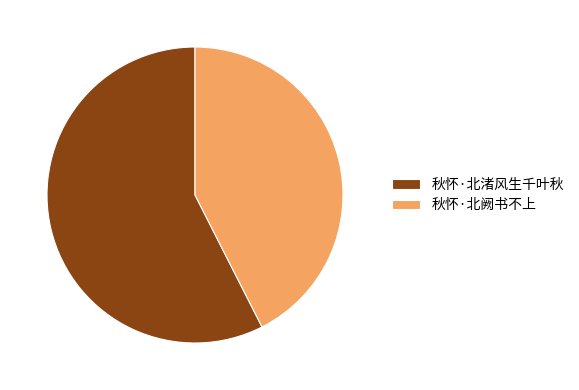

Does 秋怀·北阙书不上 account for over 50% of the chart?

No